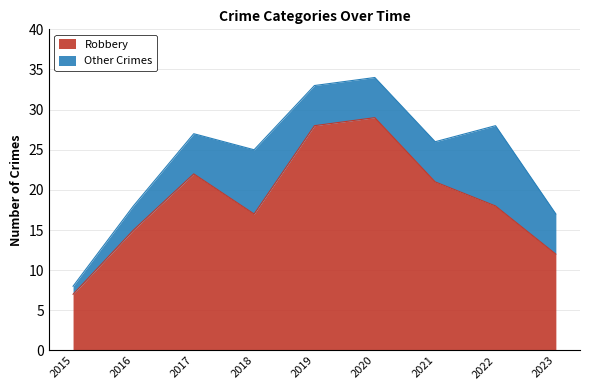

What is the value of the 4th point from the left?

17